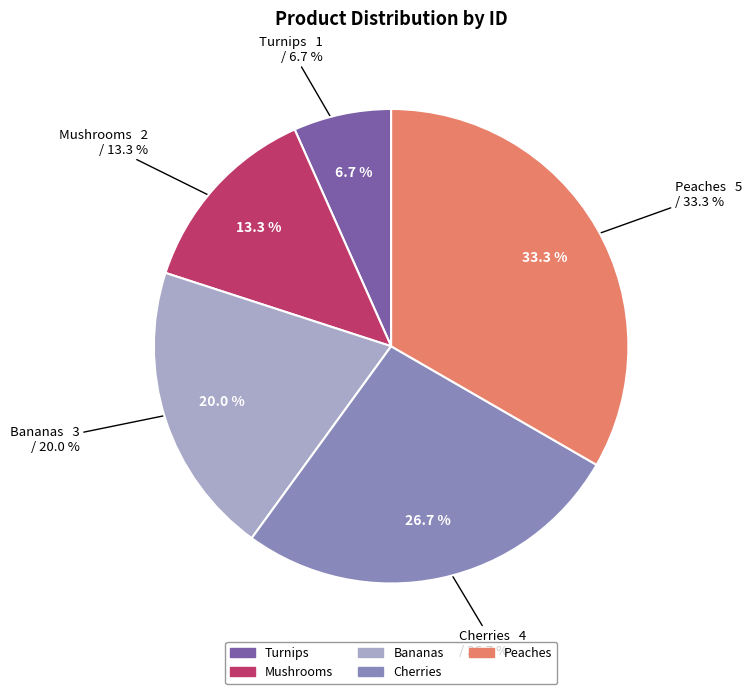

What is the ratio of the value at Mushrooms to the value at Turnips?

2.0